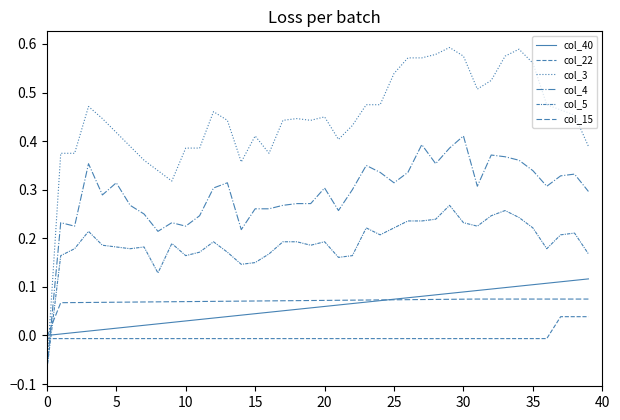

What is the minimum value shown in the chart?

-0.1